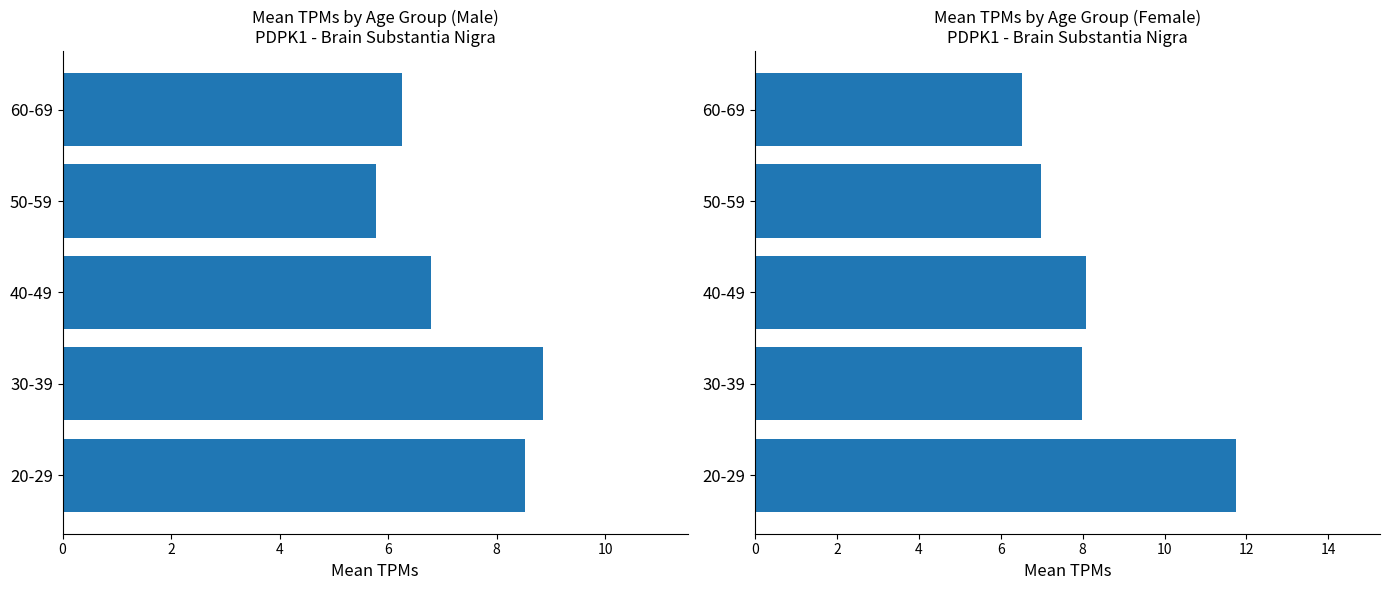

What is the value of the female bar at the 3rd from the left?

8.1